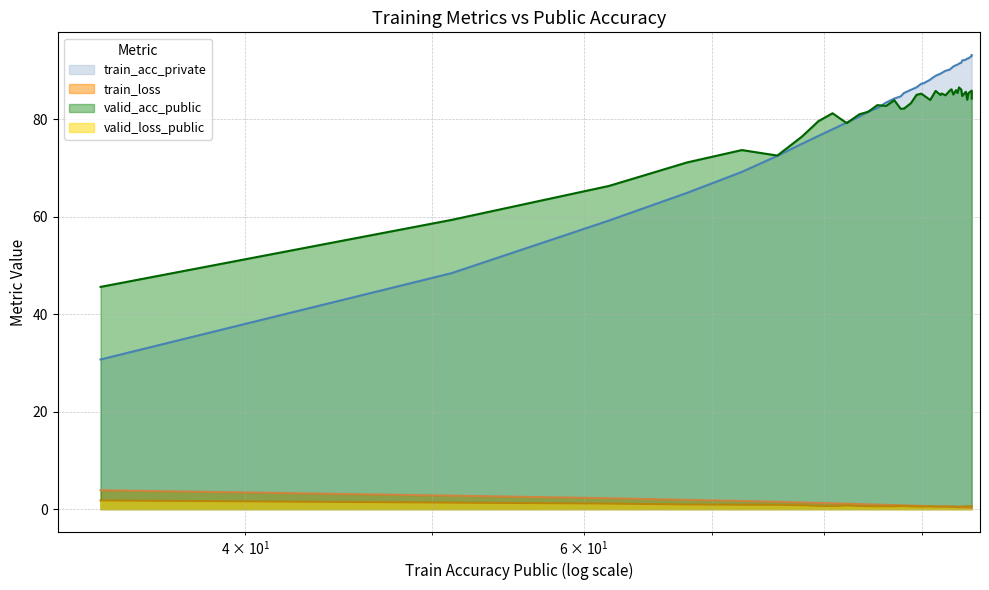

True or false: train_loss and valid_acc_public cross at least once.

False